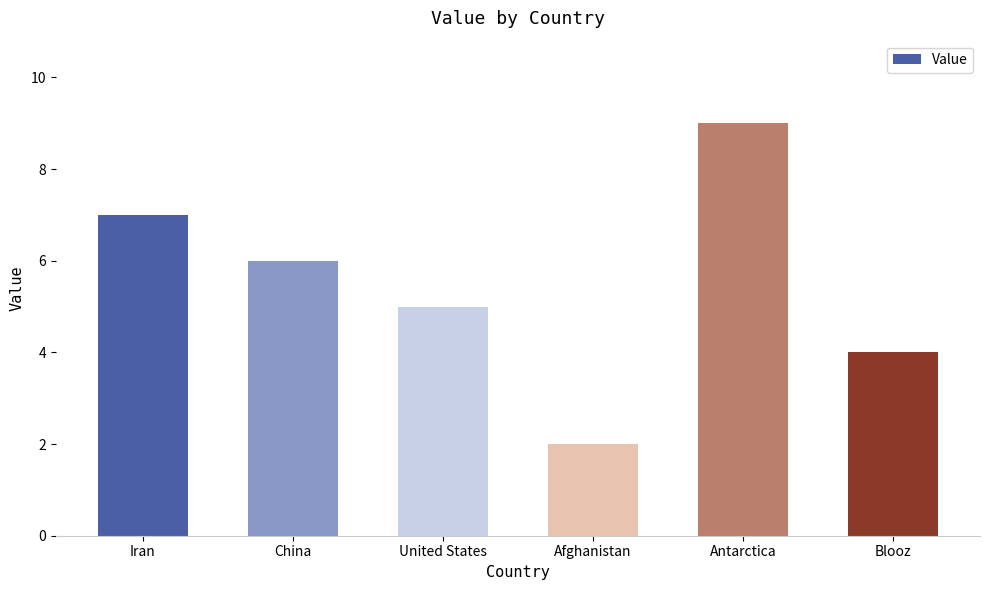

At which category does the chart reach its peak across all series?

Antarctica